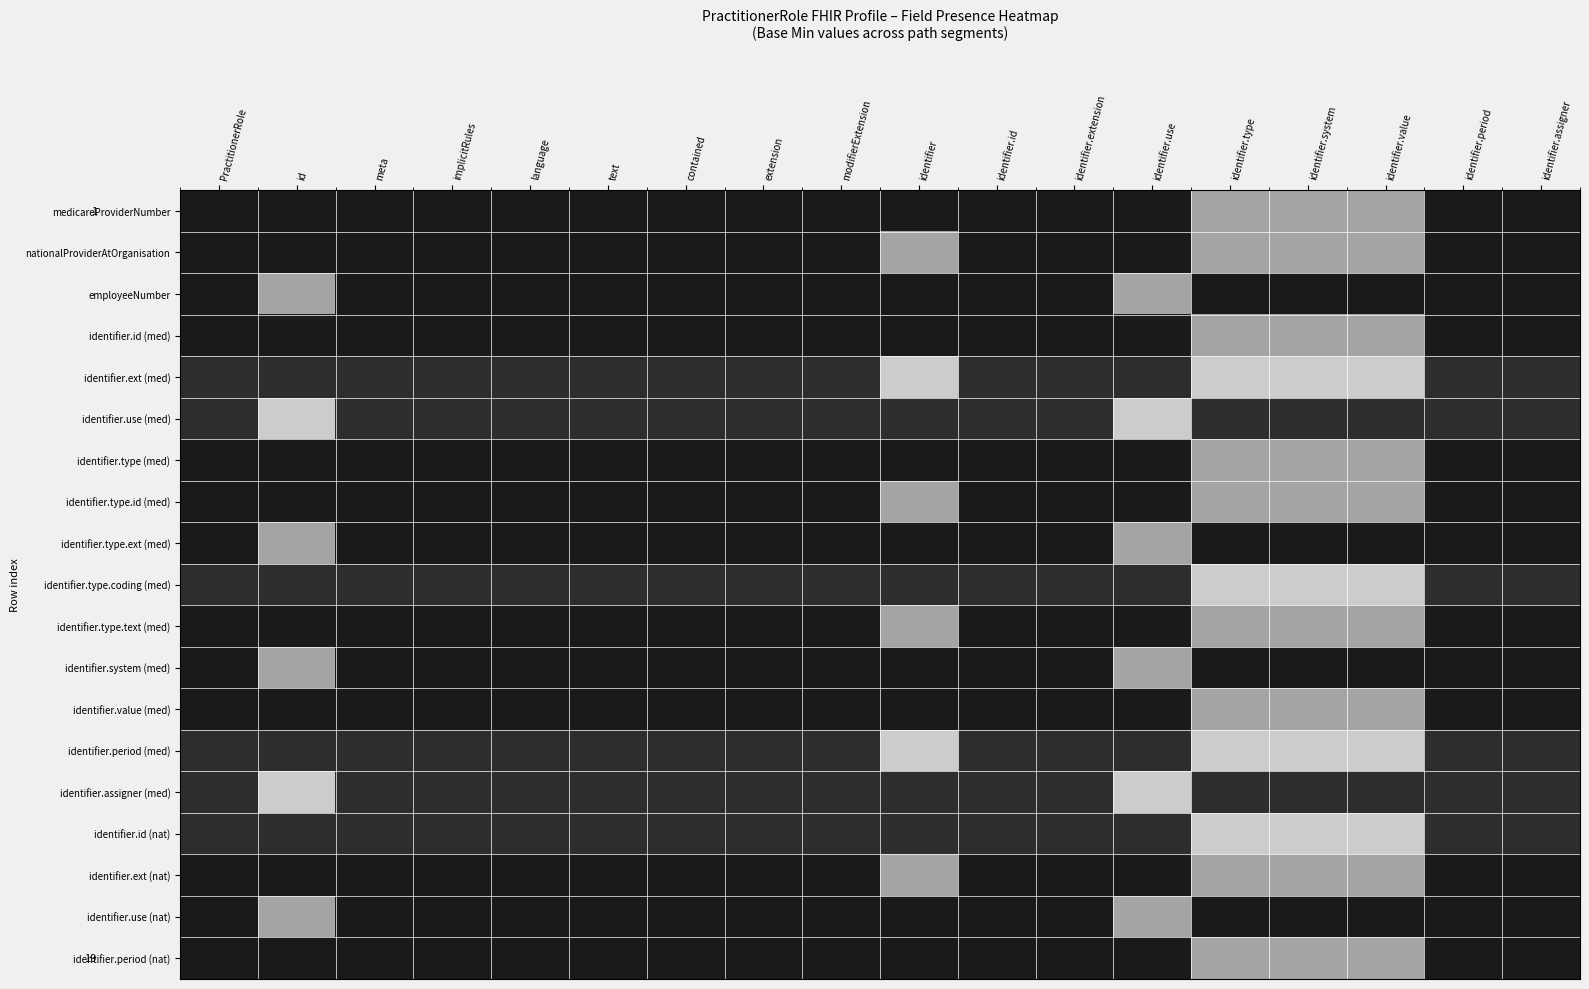

At which category is the sum across all series the highest?

identifier.type